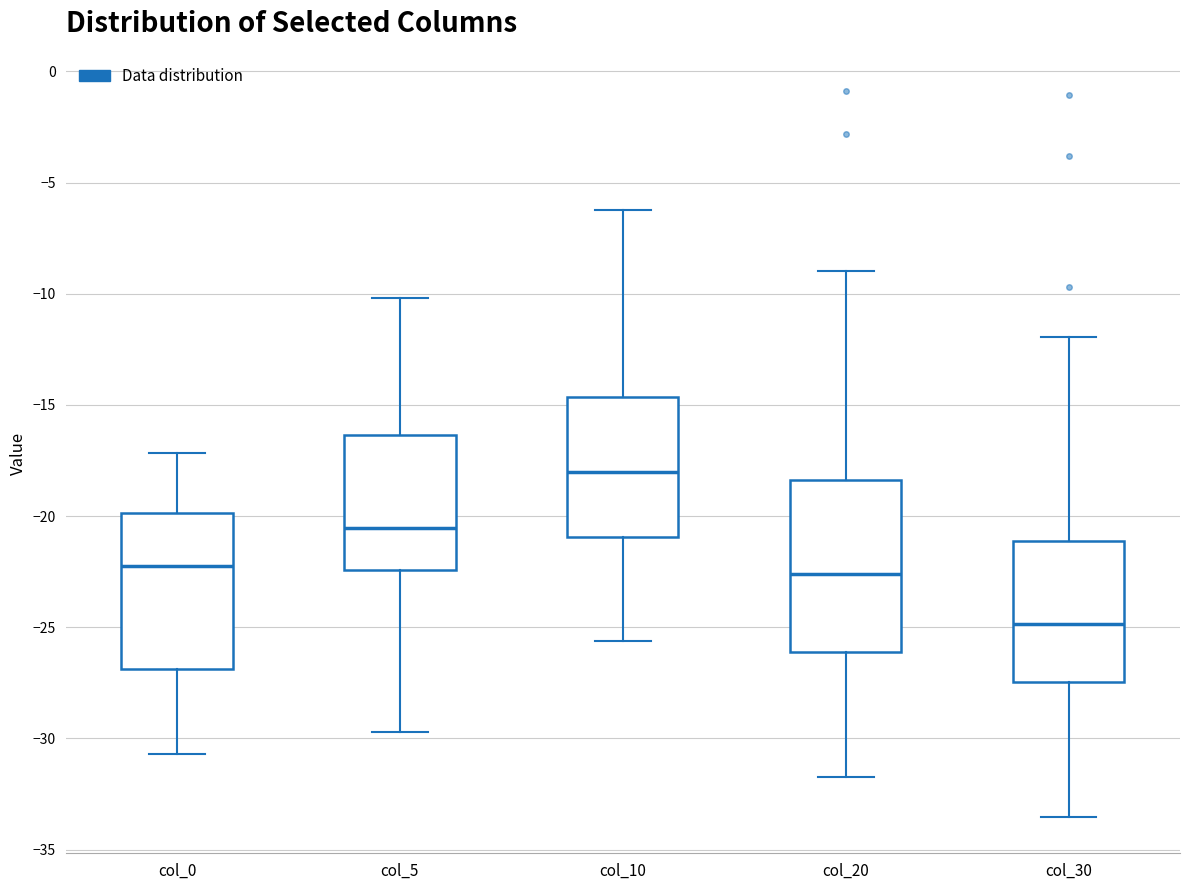

Where is the upper edge of the box for col_5 on the y-axis? The values are not printed on the chart, so give them approximately, as read against the axis.

-16.5